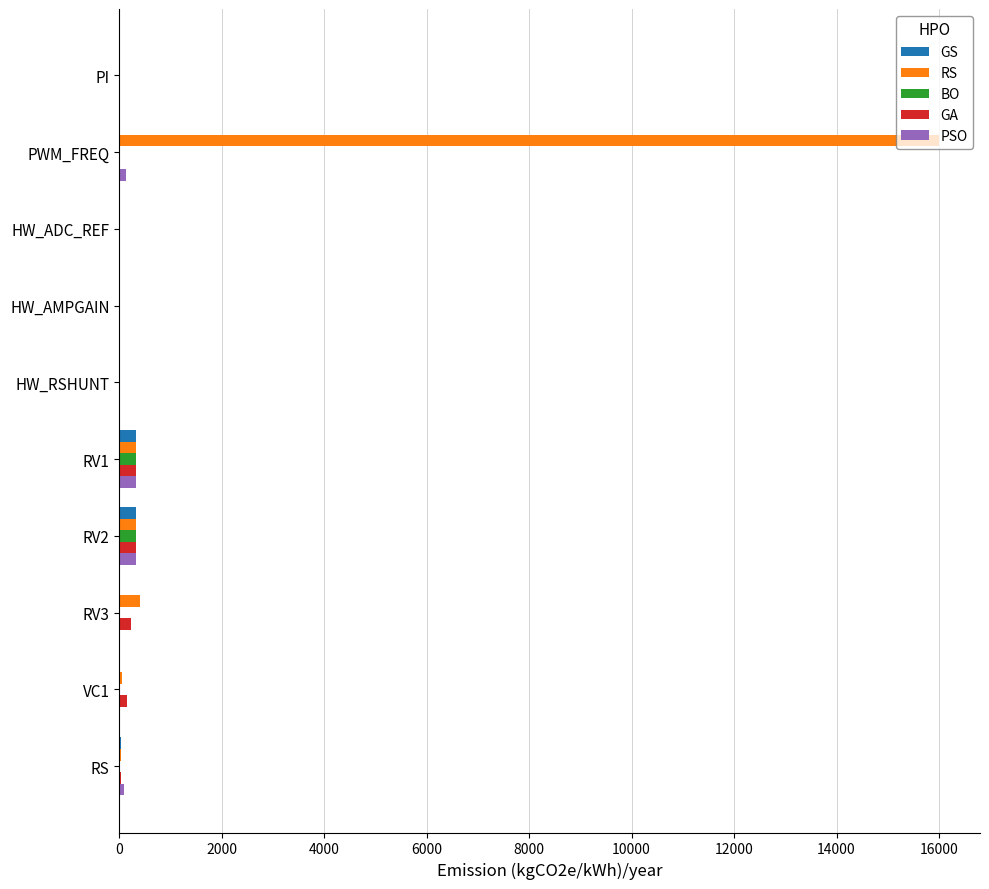

At which category is the sum across all series the highest?

PWM_FREQ